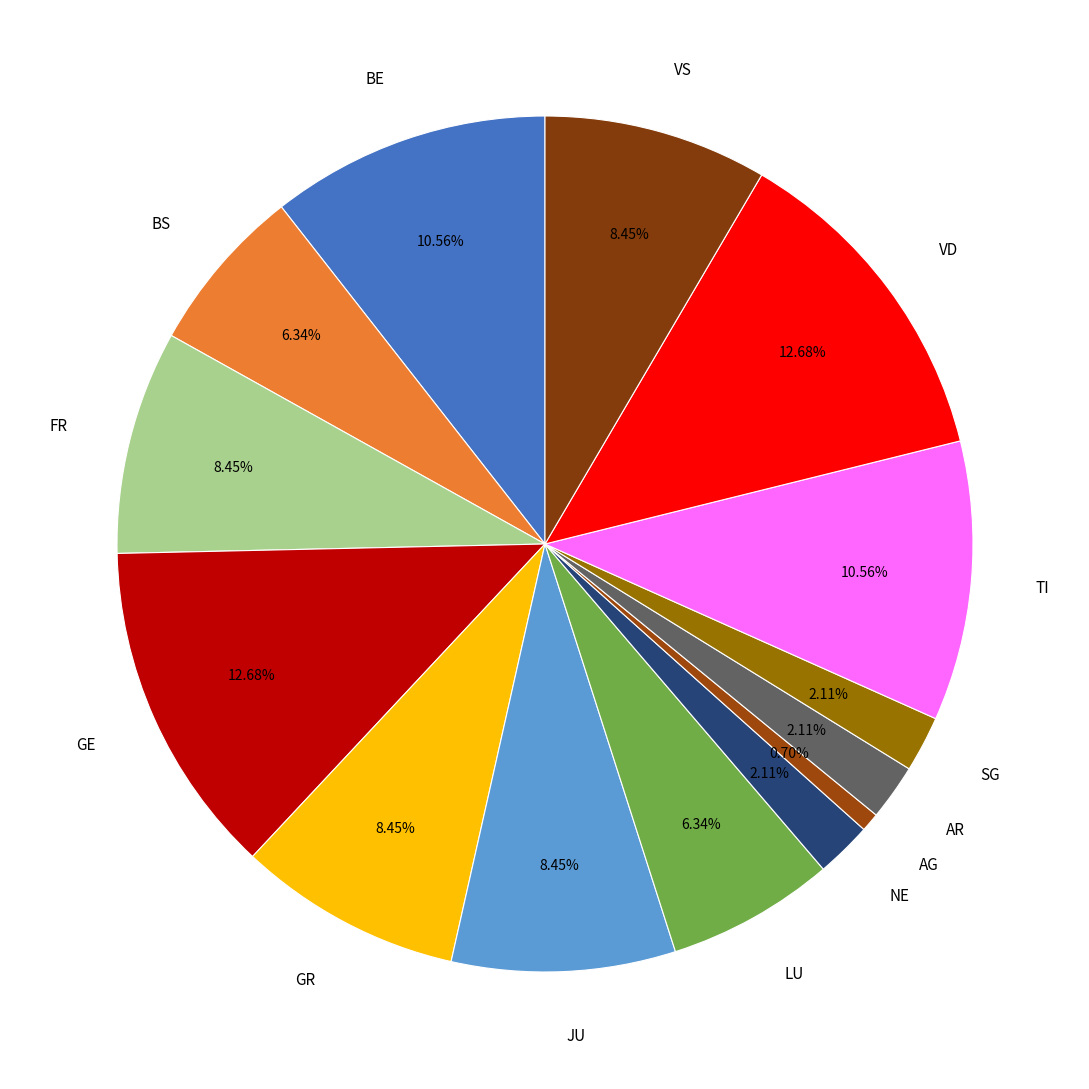

Is there any slice that represents more than half of the pie?

No